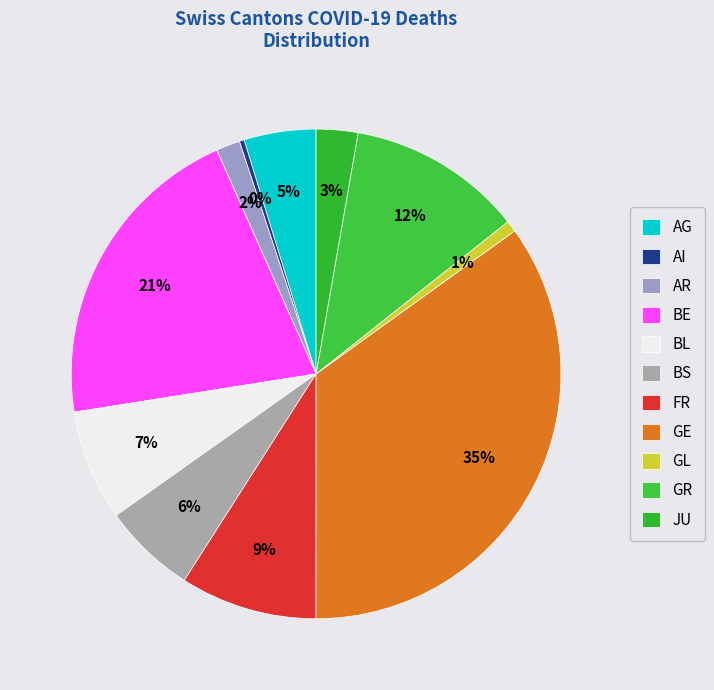

Do BS and GL together represent more than half of the pie?

No